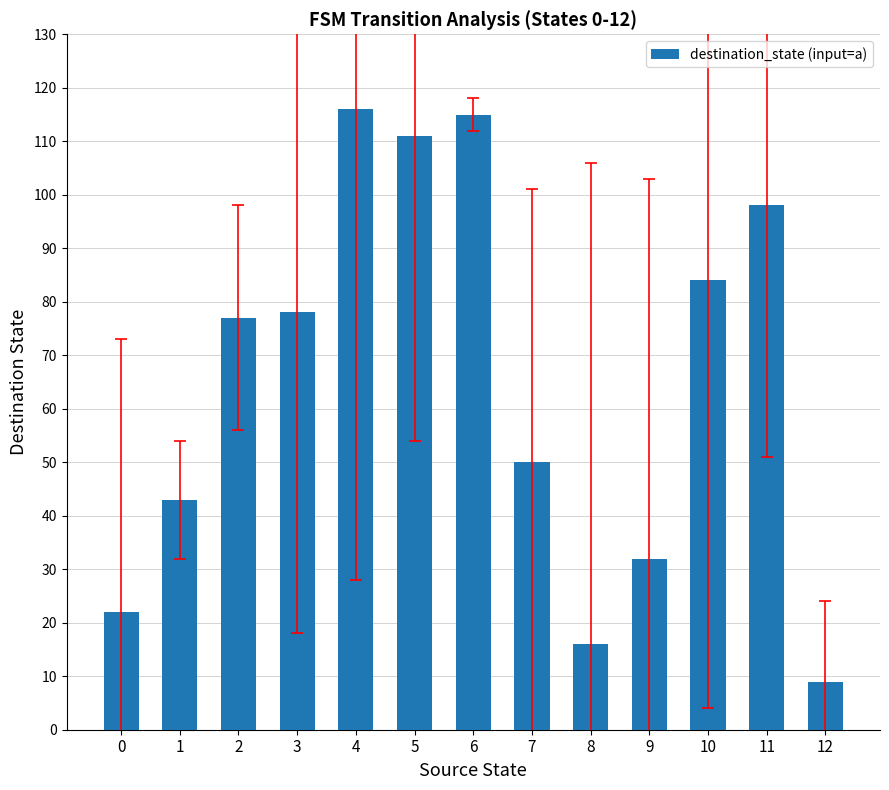

How many categories are shown in the chart?

13